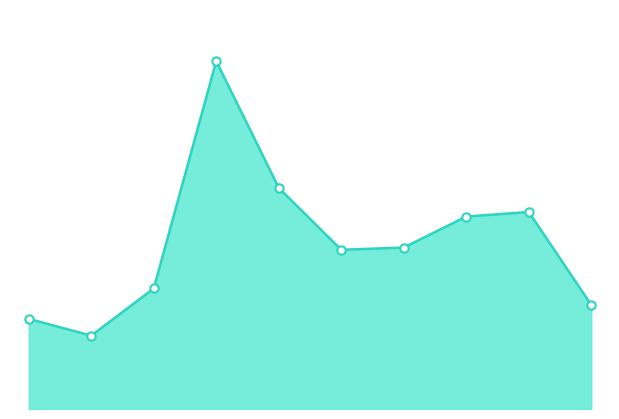

Is this an area chart (filled region under the line)?

Yes